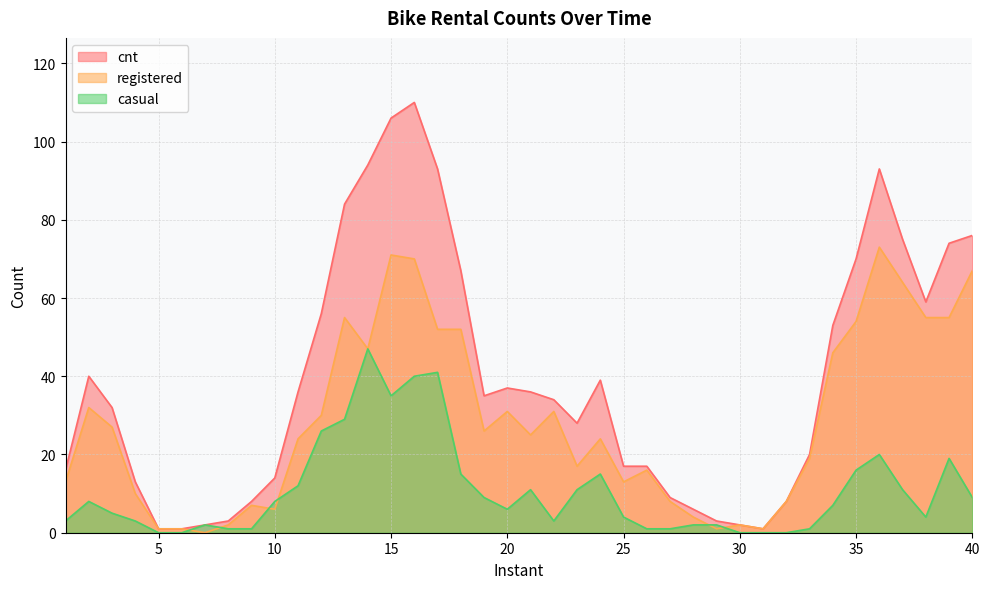

The cnt series shows 53 at 34. True or false?

True